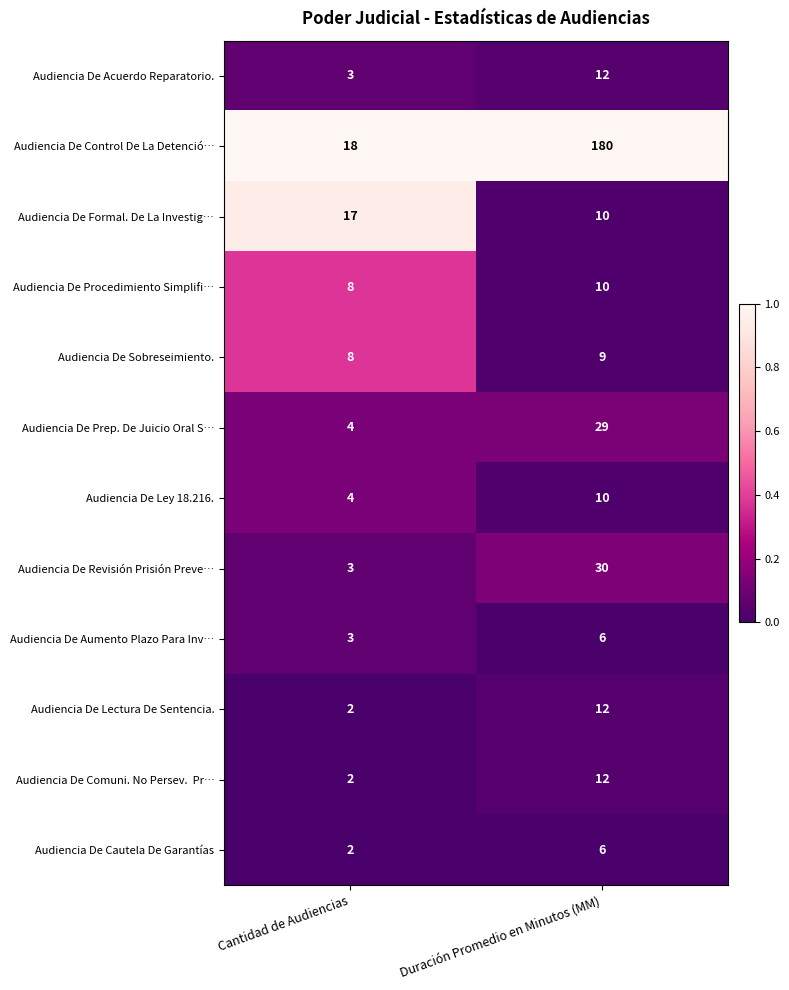

List the labels in order of Audiencia De Procedimiento Simplifi… value, largest first.

Duración Promedio en Minutos (MM), Cantidad de Audiencias